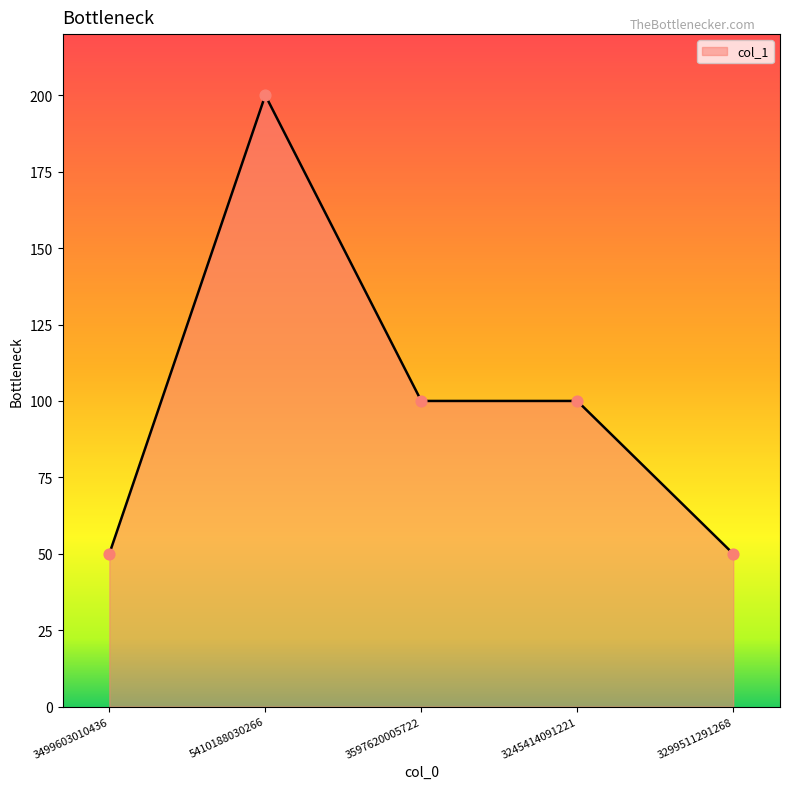

Approximately how many times larger is the value at 3299511291268 compared to 3245414091221?

0.5